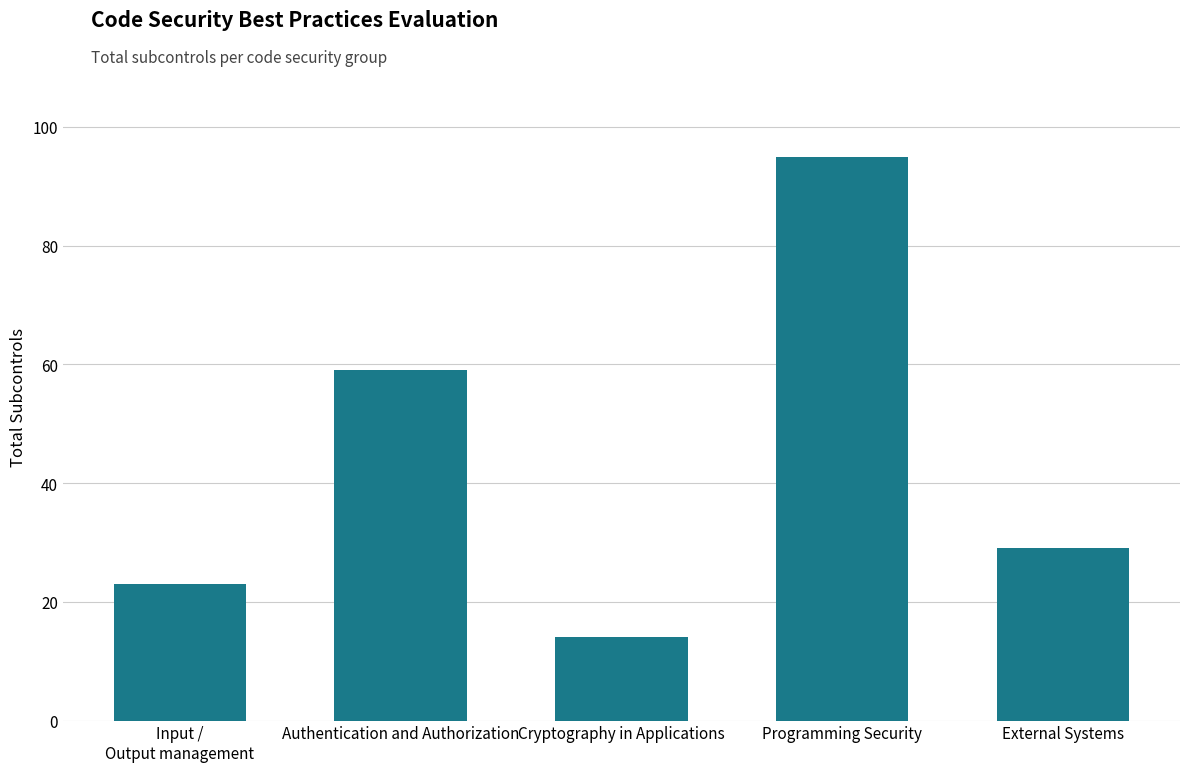

What value does the data have at Authentication and Authorization?

59